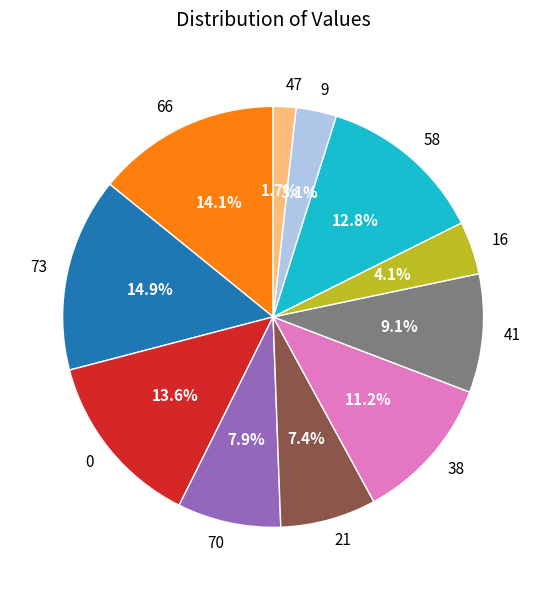

True or false: 58 accounts for 27% of the total.

False